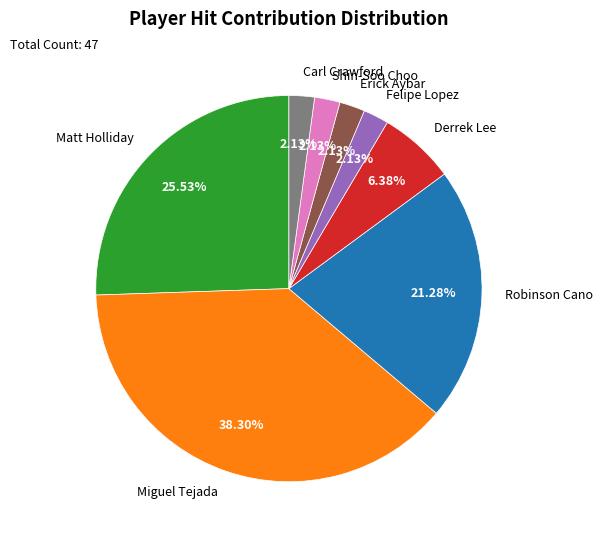

Which category has the biggest portion of the pie?

Miguel Tejada